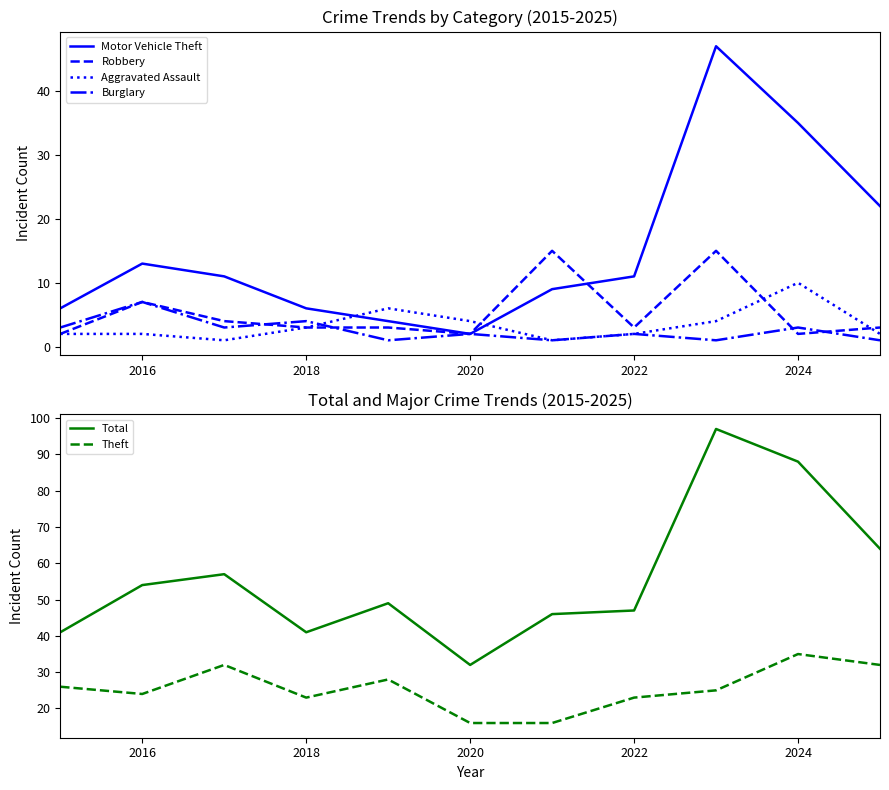

True or false: Aggravated Assault and Motor Vehicle Theft cross at least once.

True